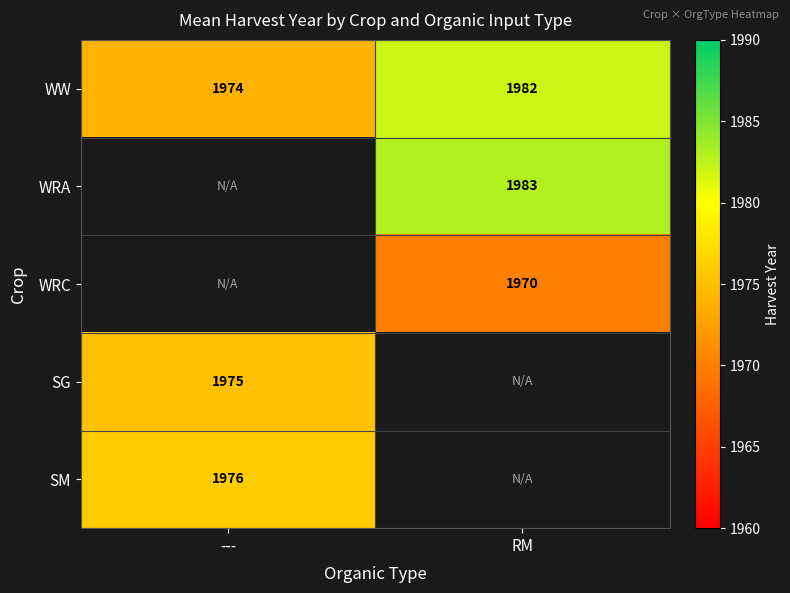

Rank the categories by WW value from lowest to highest.

---, RM